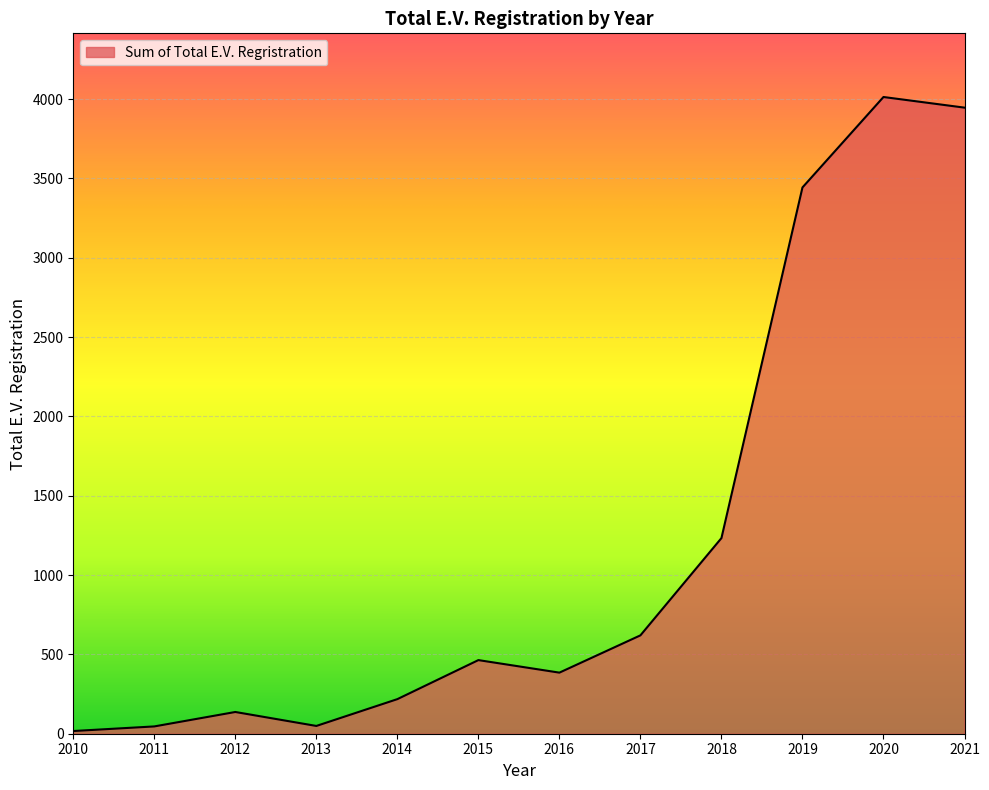

What is the sum of the values at 2018 and 2019?

4676